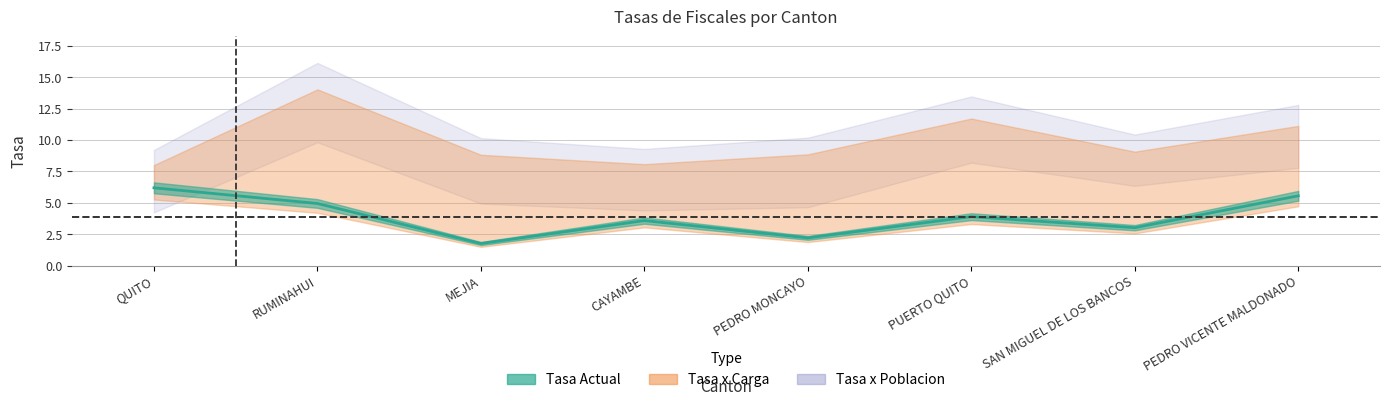

Which category has the lowest value across all series?

MEJIA